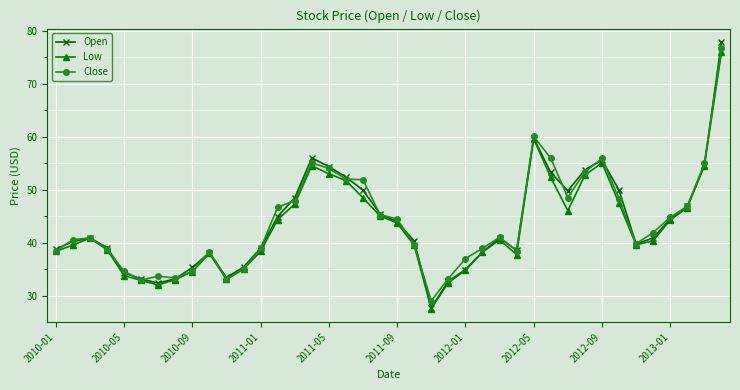

At how many categories does at least one series exceed 51?

10